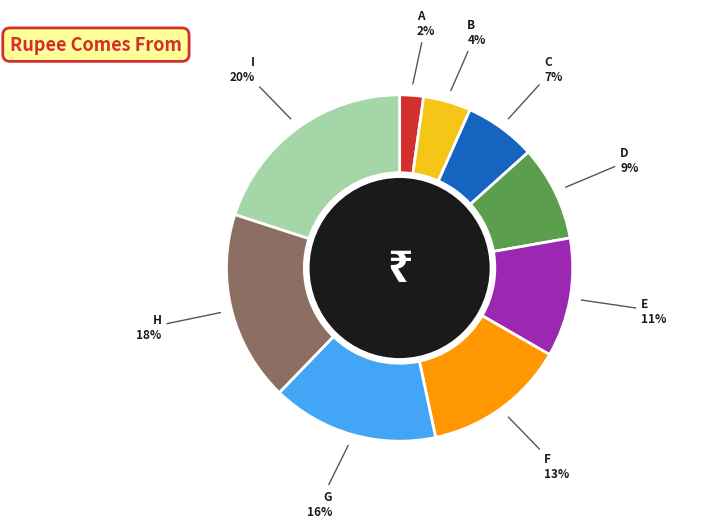

To the nearest percent, what is the average slice percentage?

11%